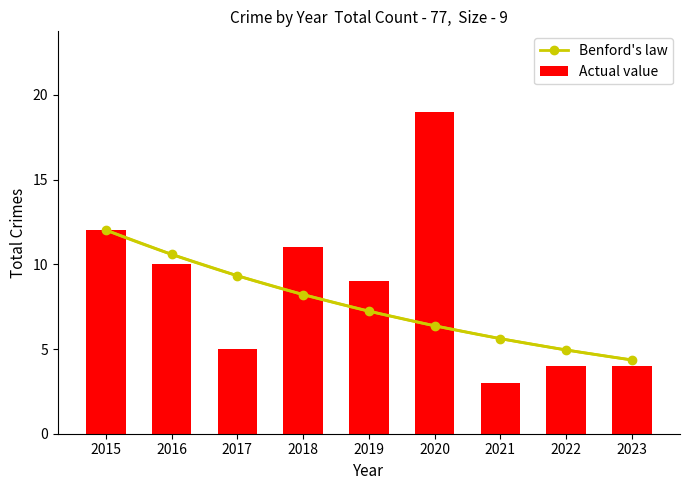

What is the maximum value shown in the chart?

19.0